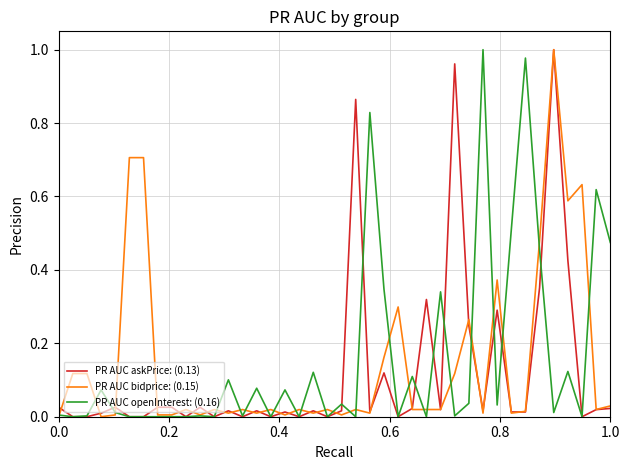

Does the chart have visible grid lines?

Yes